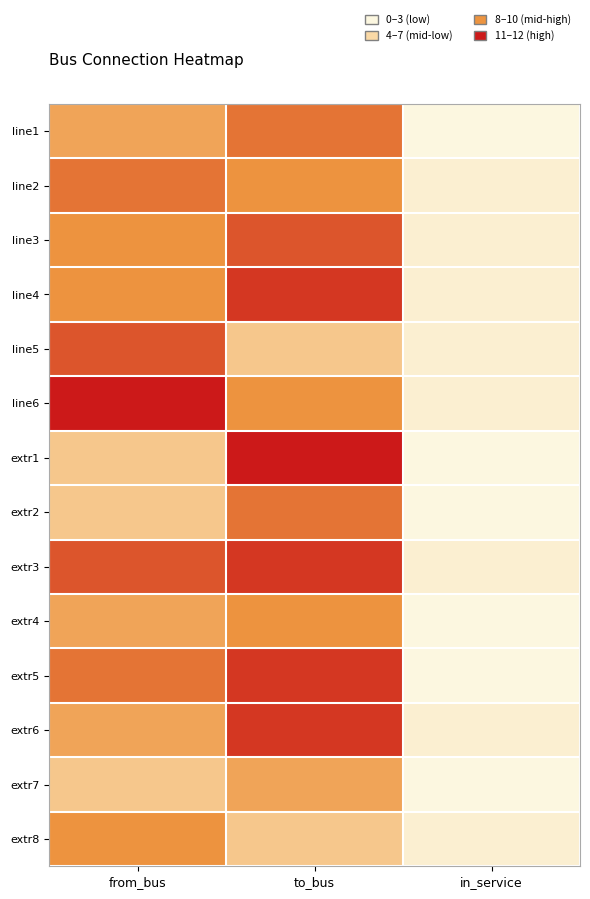

At in_service, list the series in order from smallest to largest.

line1, extr1, extr2, extr4, extr5, extr7, line2, line3, line4, line5, line6, extr3, extr6, extr8